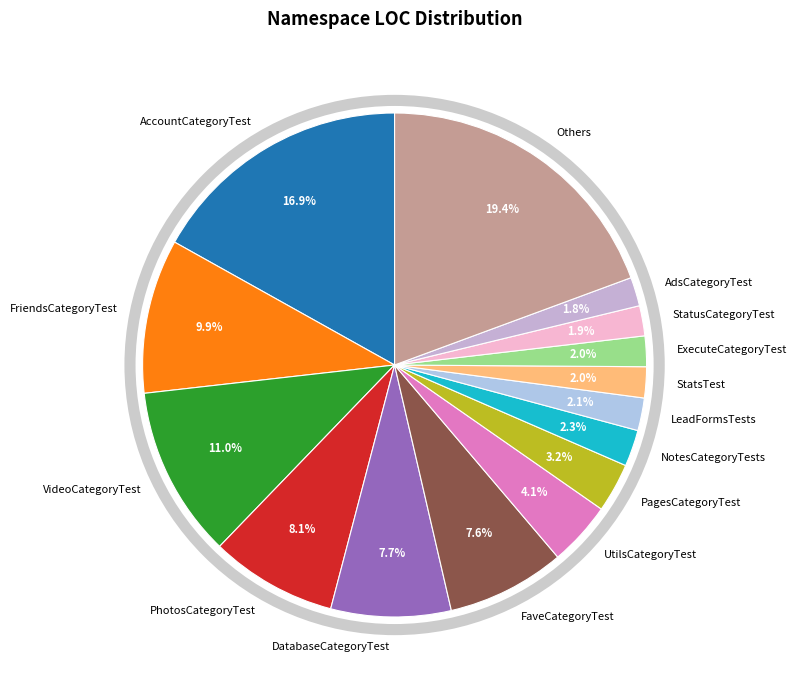

Which category has the biggest portion of the pie?

Others